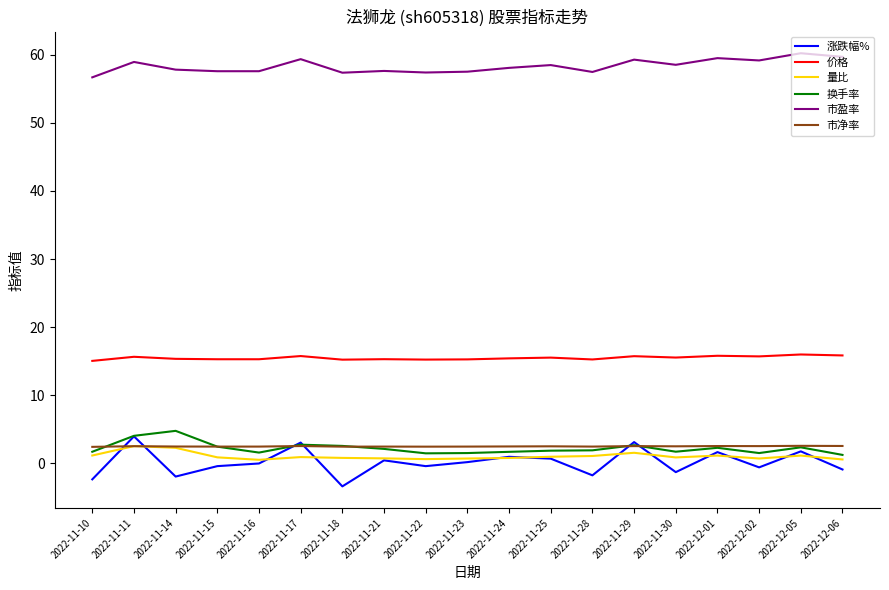

Does the chart have visible grid lines?

No